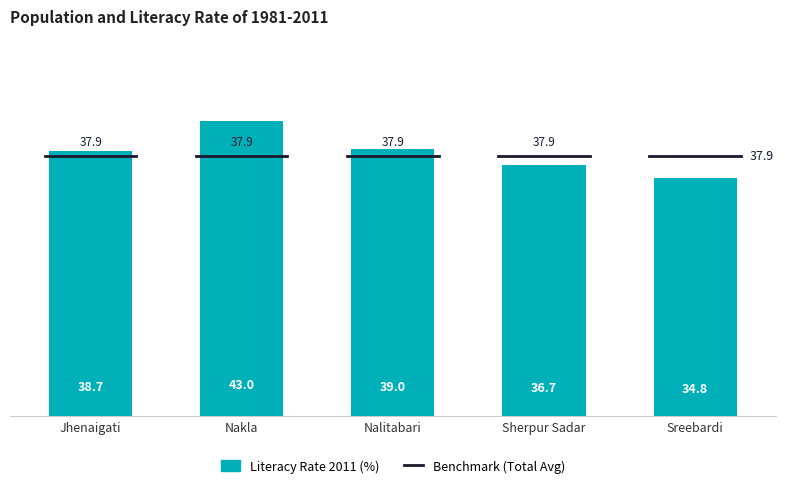

Which label corresponds to the smallest value in the chart?

Sreebardi